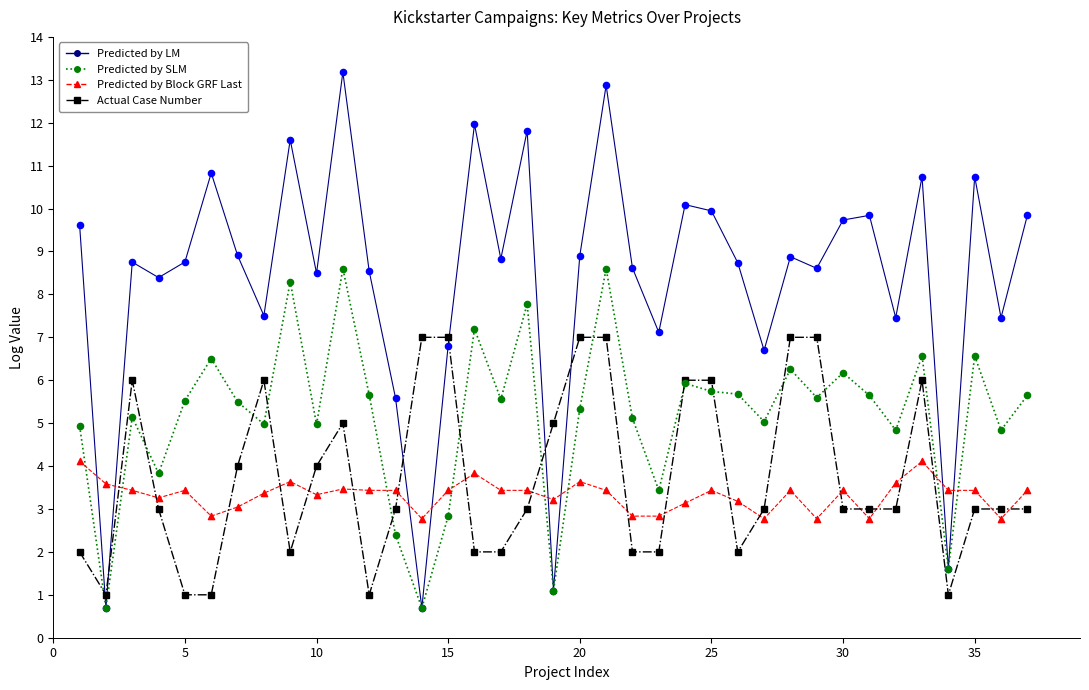

Which series has the widest spread of values?

Predicted by LM